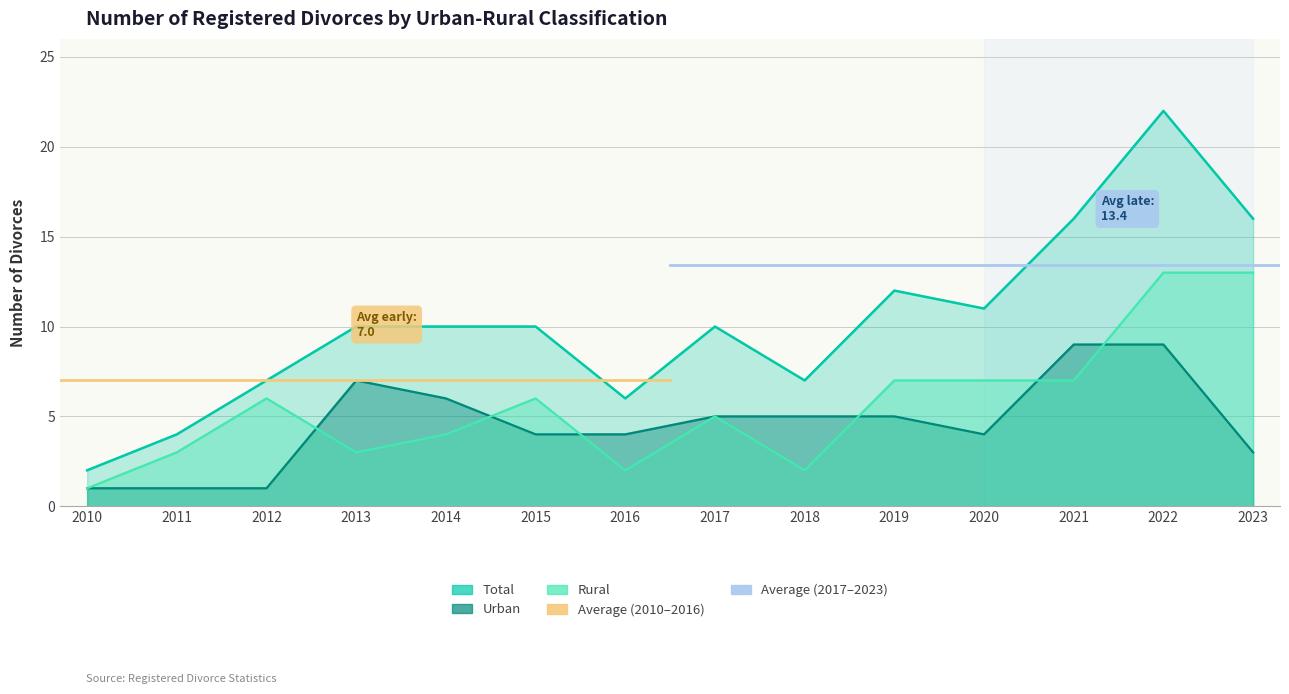

Where is Urban nearest to the value 5?

2017